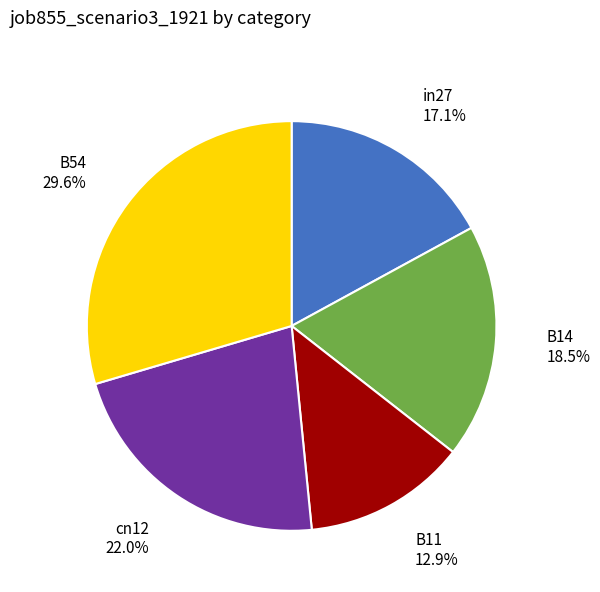

Rank the categories by value from lowest to highest.

B11, in27, B14, cn12, B54